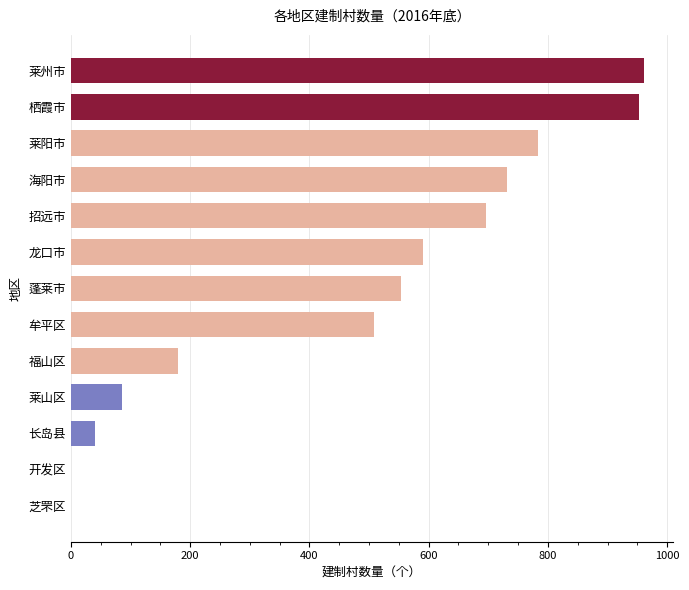

Reading bottom to top, what are all the values shown in this chart?

芝罘区=0	开发区=0	长岛县=40	莱山区=86	福山区=179	牟平区=508	蓬莱市=554	龙口市=590	招远市=697	海阳市=732	莱阳市=784	栖霞市=953	莱州市=962